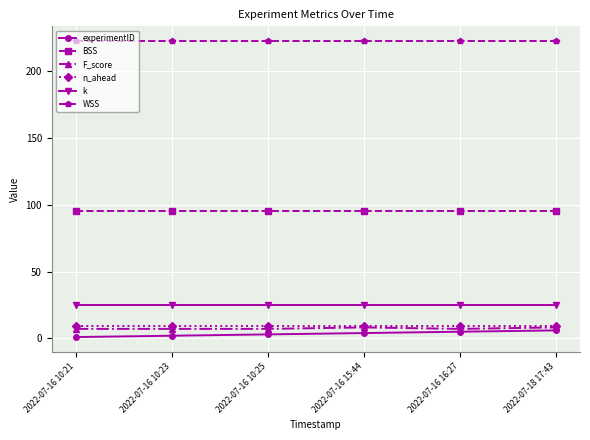

What is the sum of the k values at 2022-07-16 10:23 and 2022-07-16 16:27?

50.0